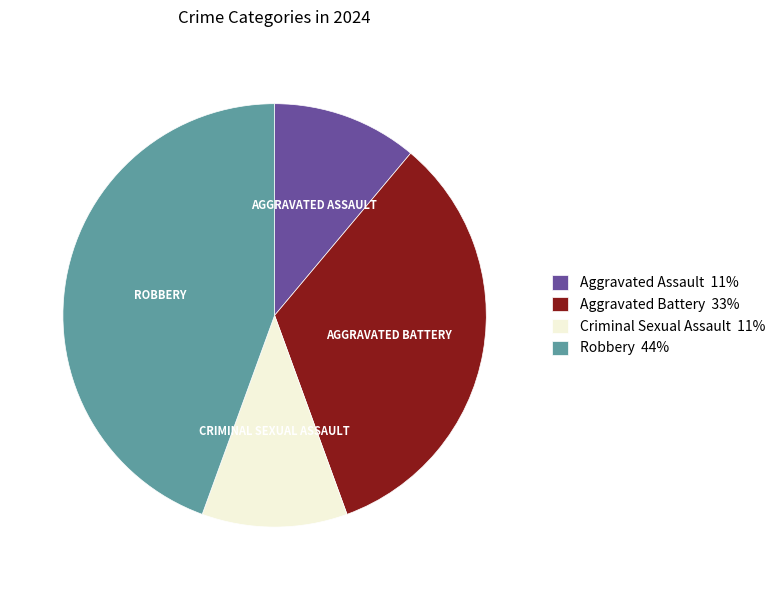

Which slice is the largest?

Robbery